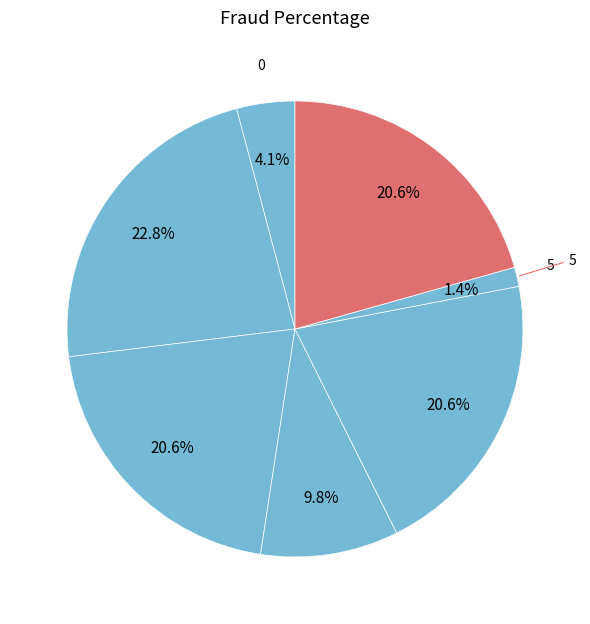

How many segments does this pie chart have?

7